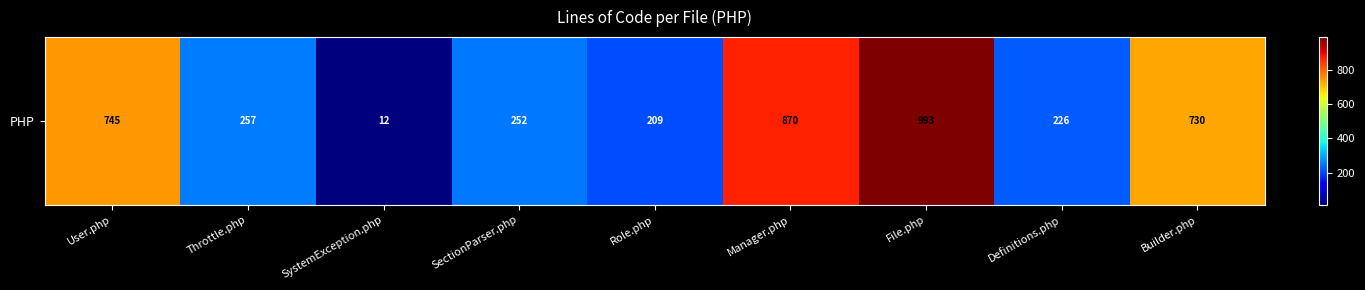

What is the ratio of the value at File.php to the value at Throttle.php?

3.9